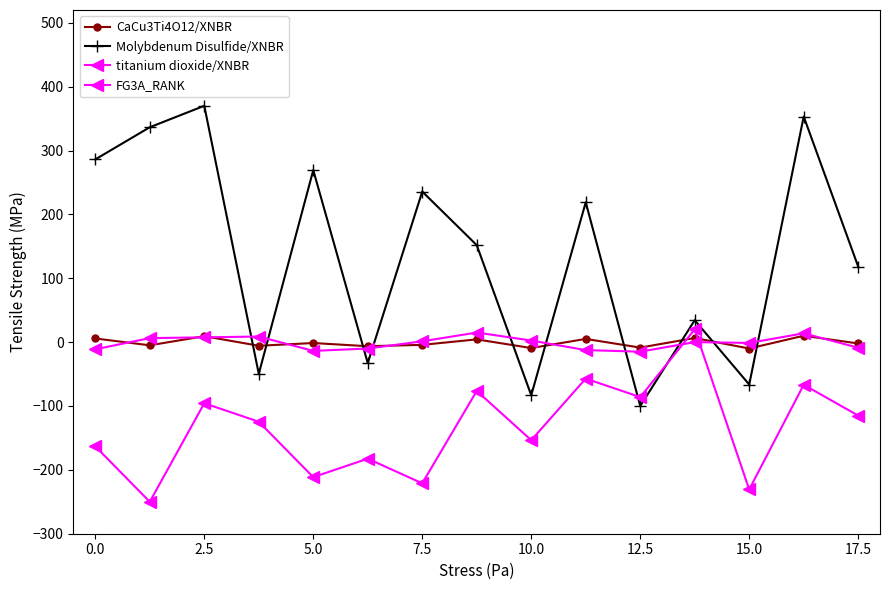

How many lines are shown in the chart?

4